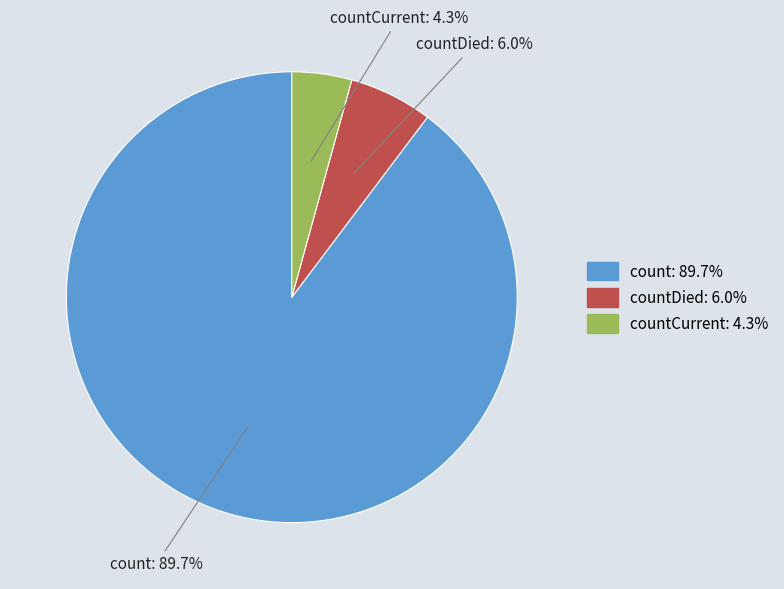

Is there a majority slice in this chart?

Yes